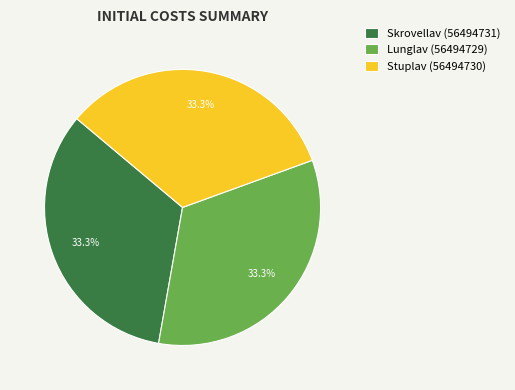

The Stuplav (56494730) slice represents 33% of the pie. True or false?

True